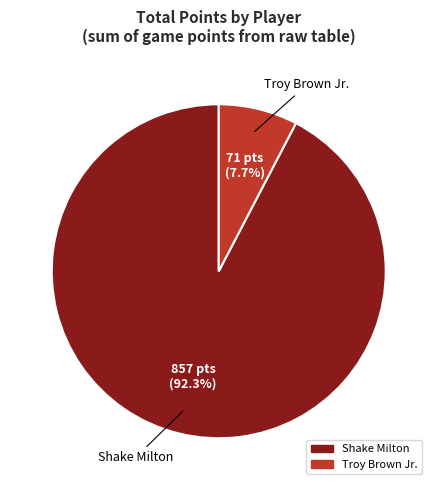

How many segments does this pie chart have?

2